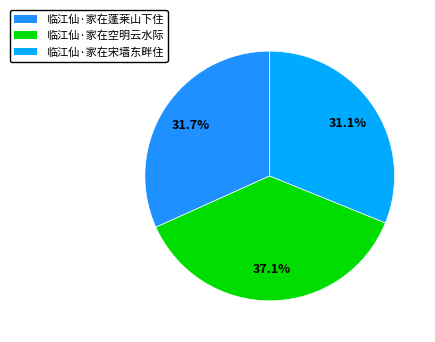

How many slices are in this pie chart?

3